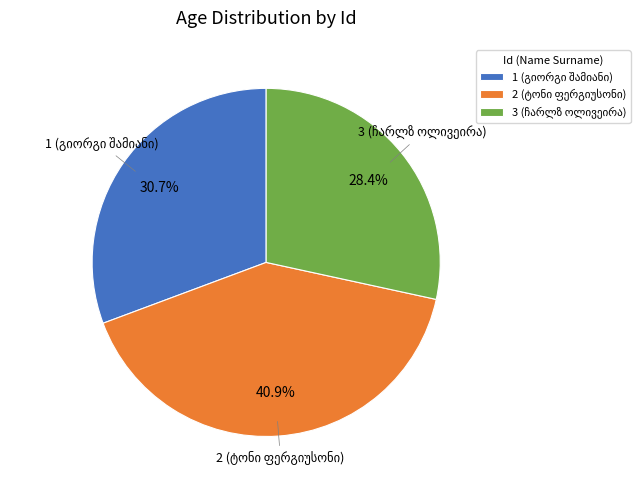

Count the number of slices in the pie.

3